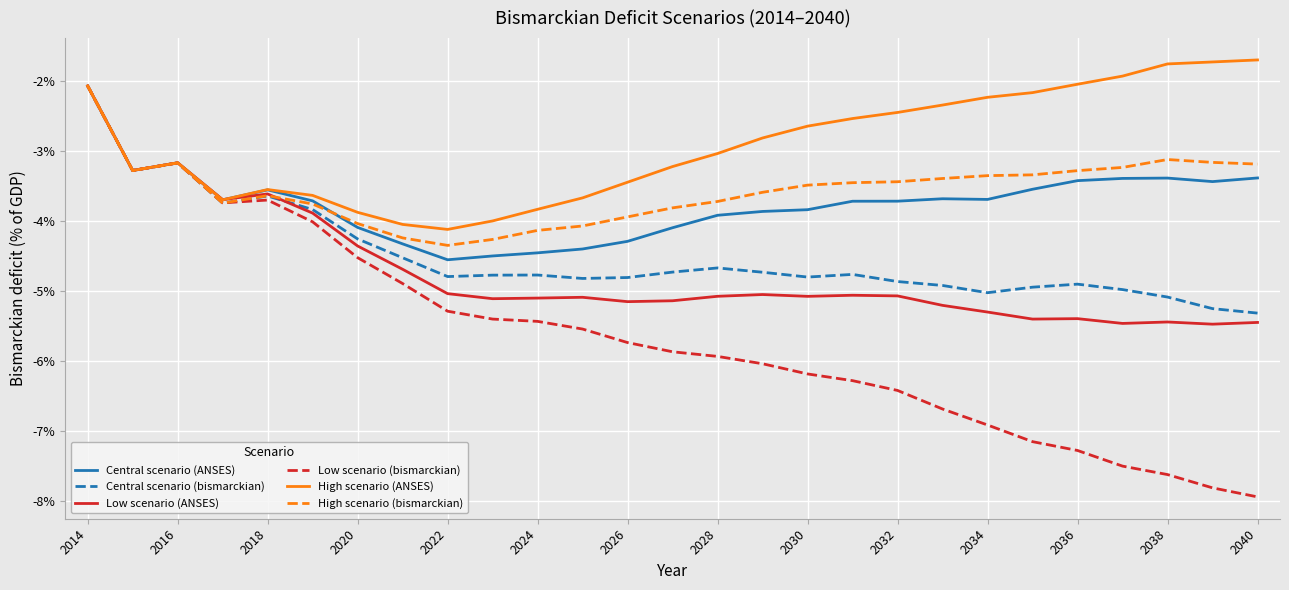

Which series has the largest total across all categories?

High scenario (ANSES)